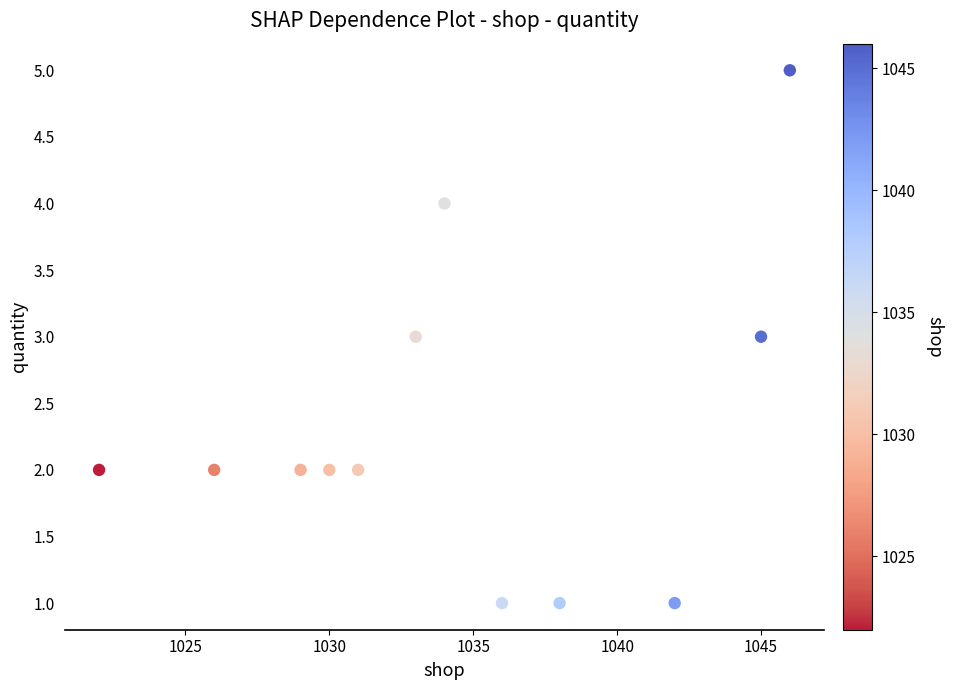

What is the range of Y values (max minus min)?

4